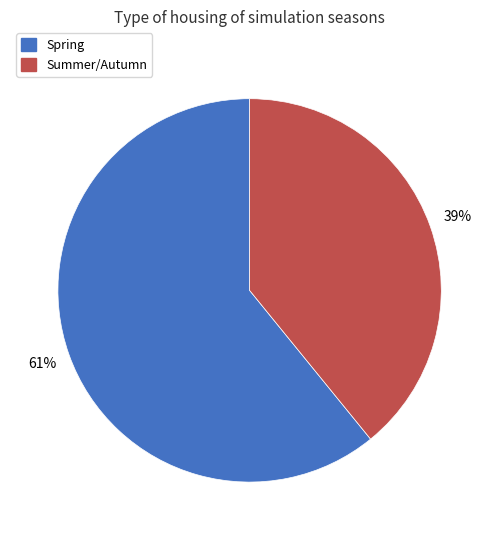

Rank the categories by value from highest to lowest.

Spring, Summer/Autumn